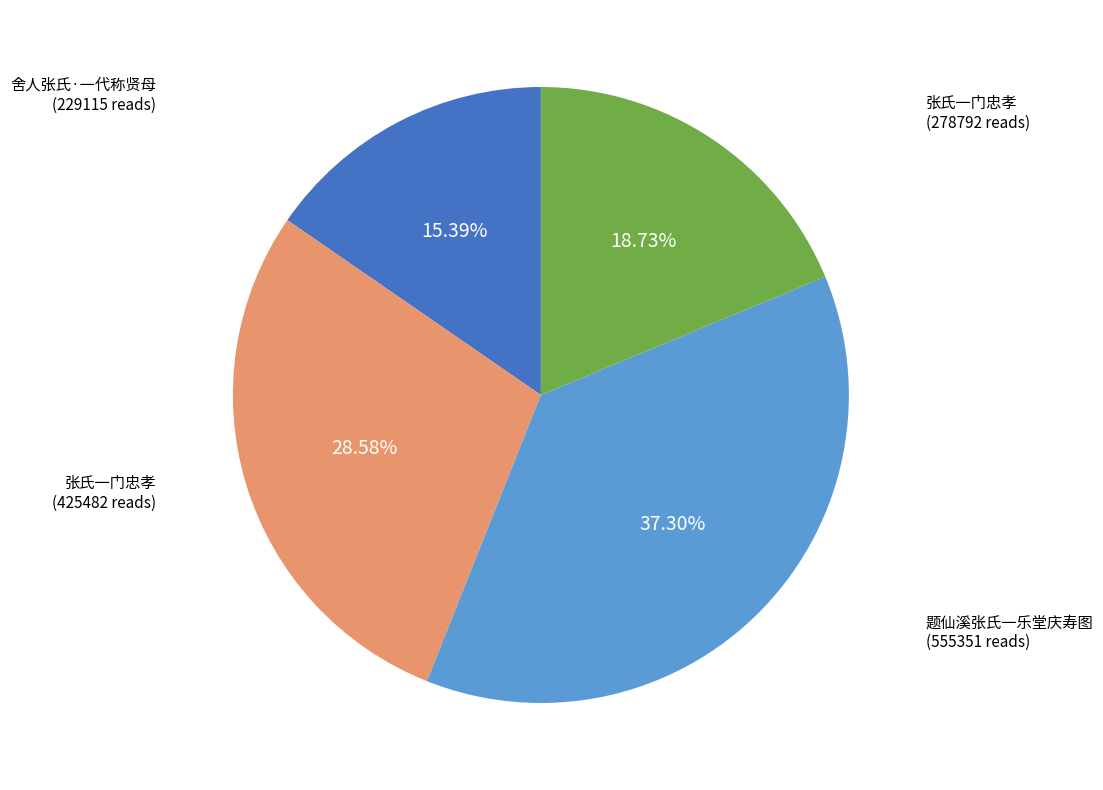

Is there a majority slice in this chart?

No